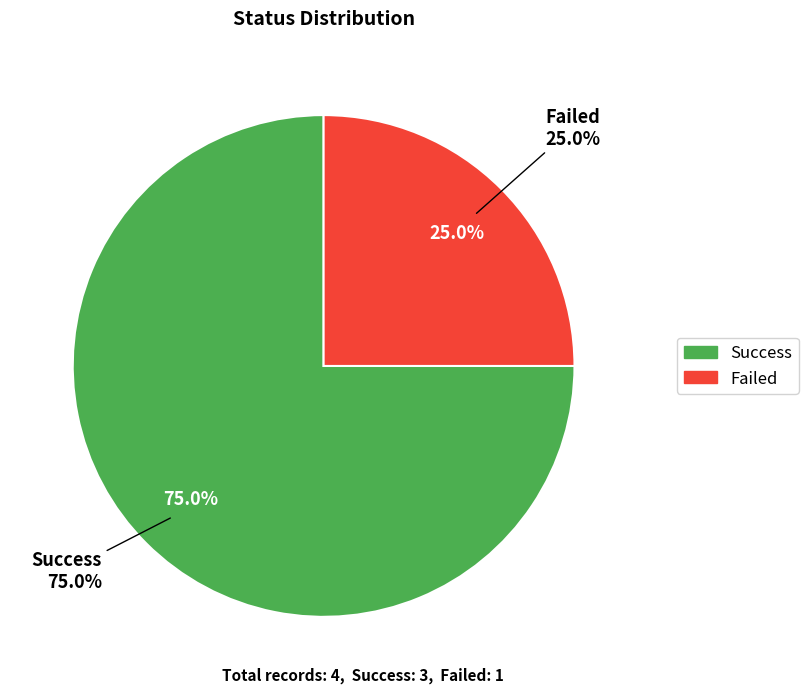

Which category accounts for the majority?

Success